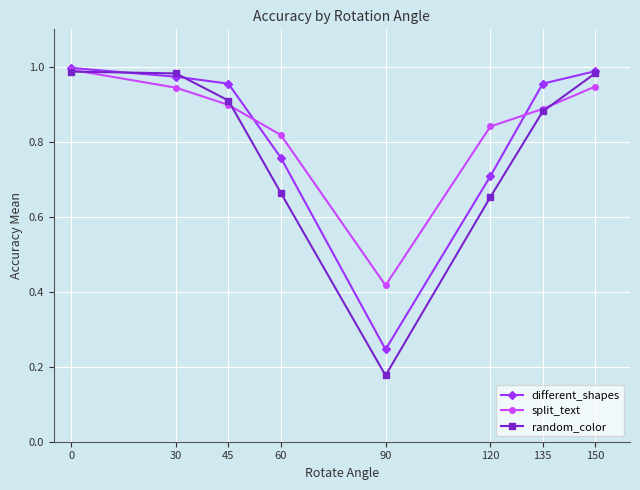

The value of split_text at 30 is 0.9. True or false?

True